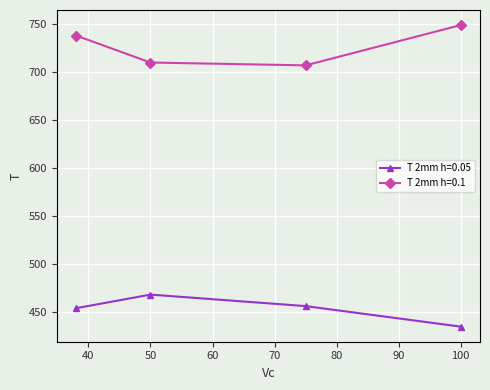

At how many categories does at least one series exceed 478?

4